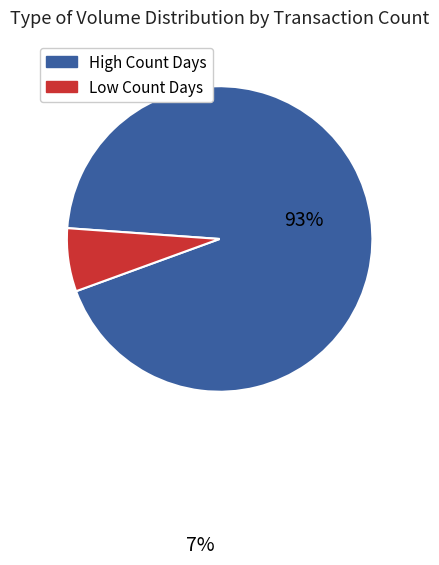

Does any single category account for the majority?

Yes